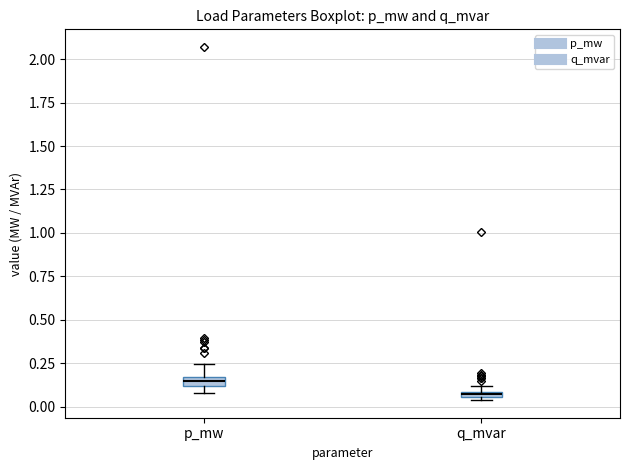

Where is the lower edge of the box for q_mvar on the y-axis? The values are not printed on the chart, so give them approximately, as read against the axis.

0.05